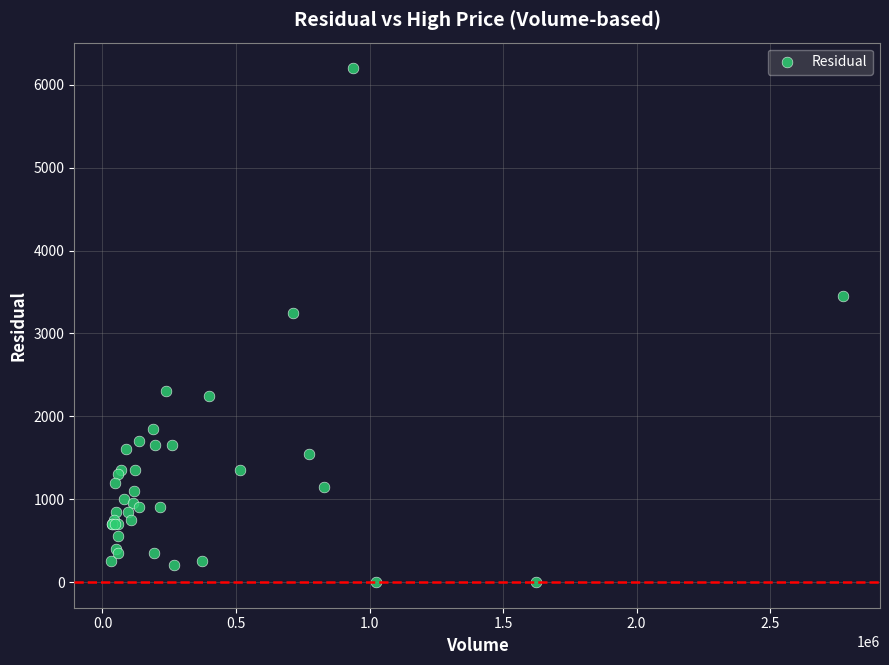

What Y value in the scatter plot is closest to 3100?

3250